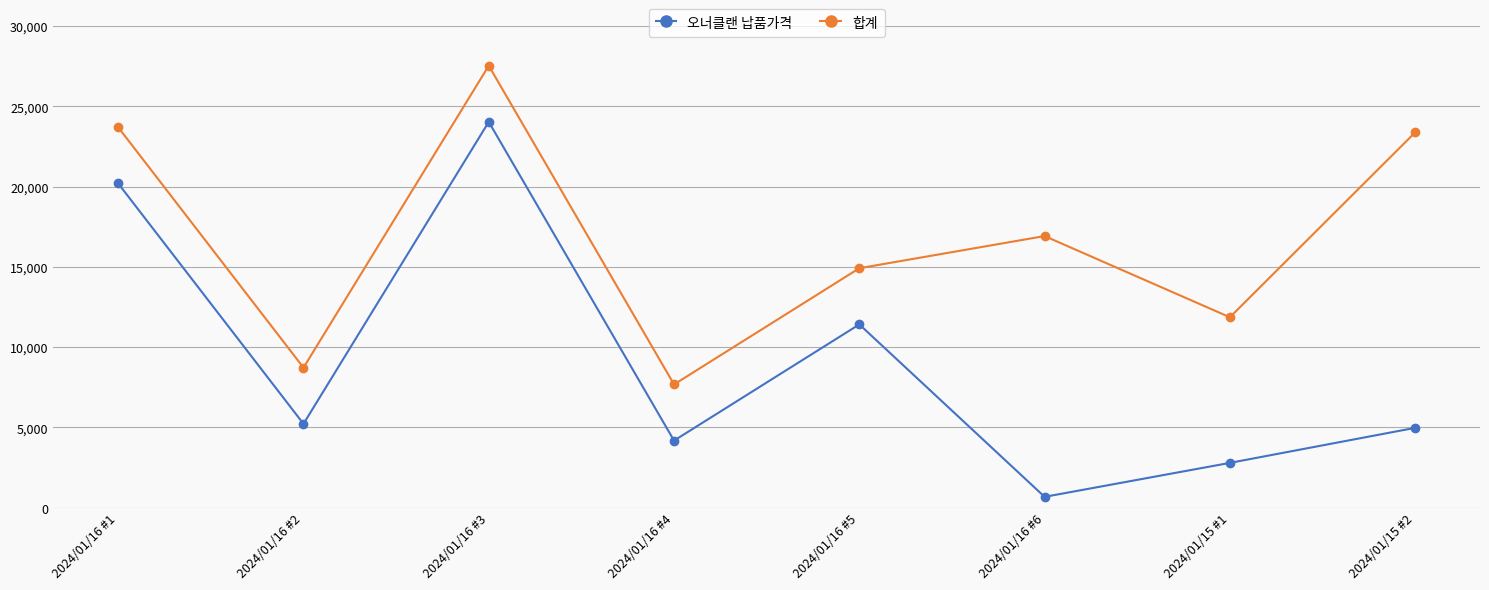

Does the chart have visible grid lines?

Yes